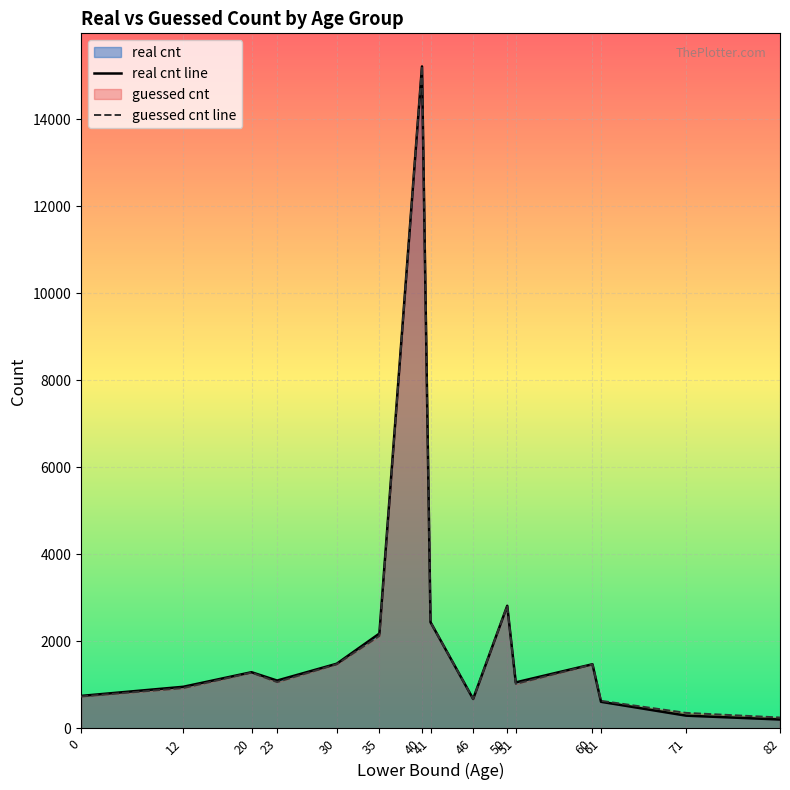

What are all the series names shown in the legend?

real cnt, guessed cnt